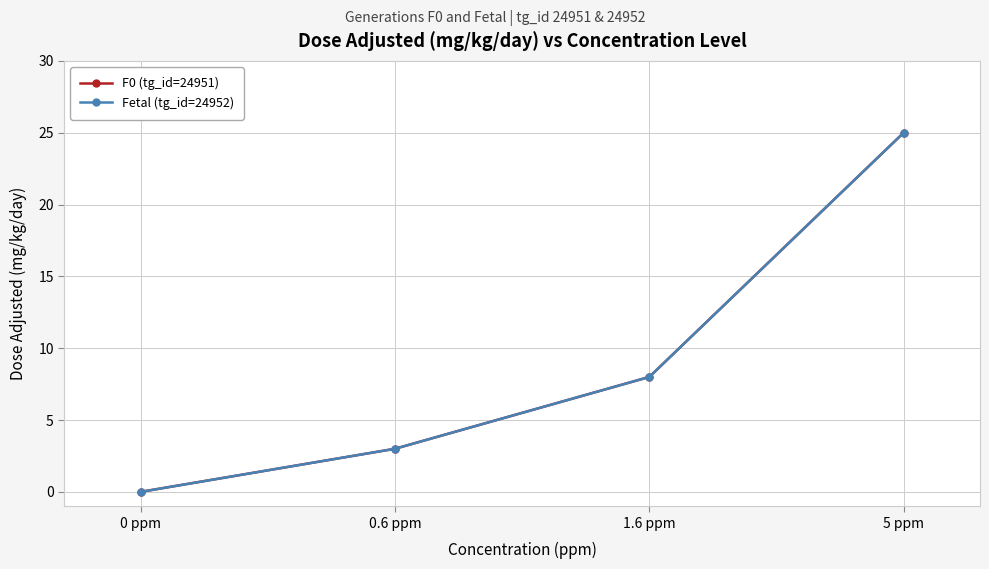

Does the chart display data point markers on the line(s)?

Yes